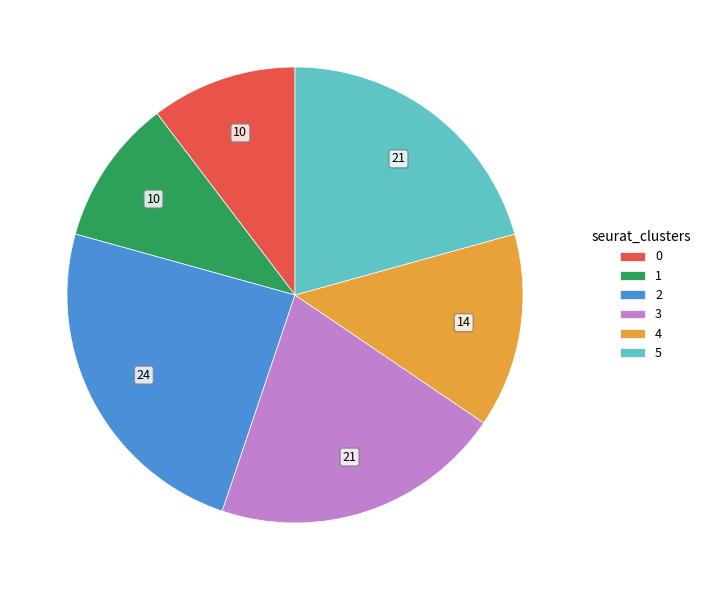

Which has a higher value, 3 or 1?

3